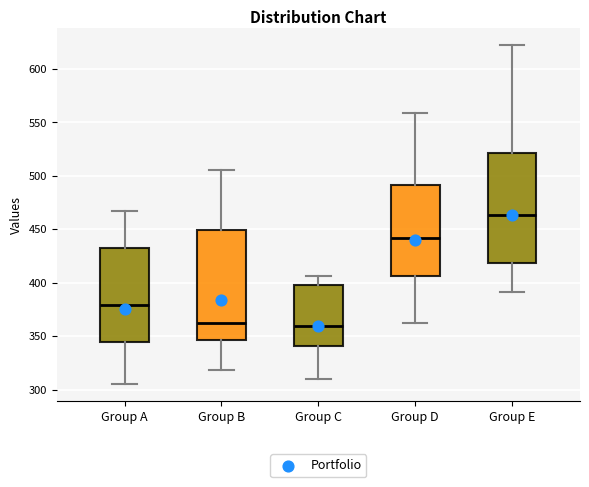

Where does the upper whisker of the box for Group A end on the y-axis? The values are not printed on the chart, so give them approximately, as read against the axis.

465